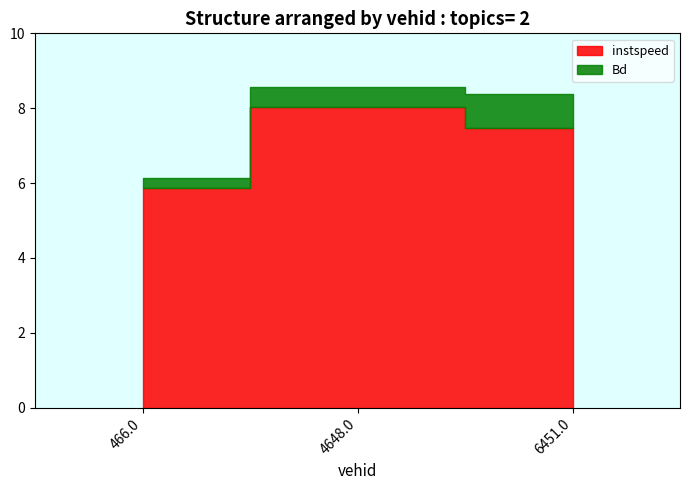

What are all the series names shown in the legend?

instspeed, Bd